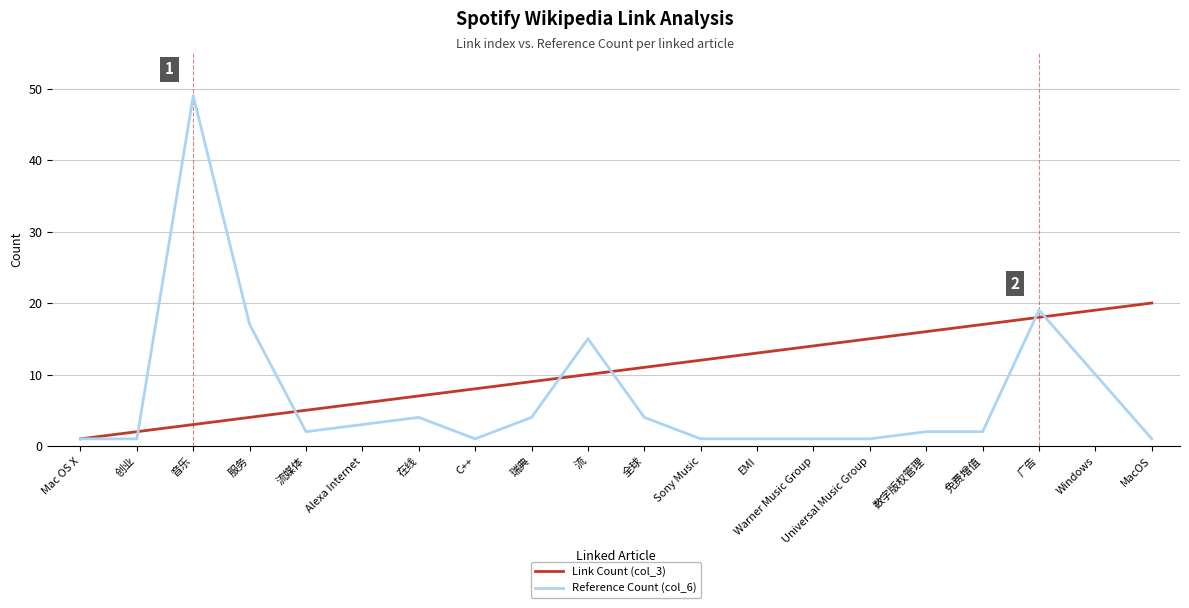

True or false: Link Count (col_3) has a value of 1 at Alexa Internet.

False